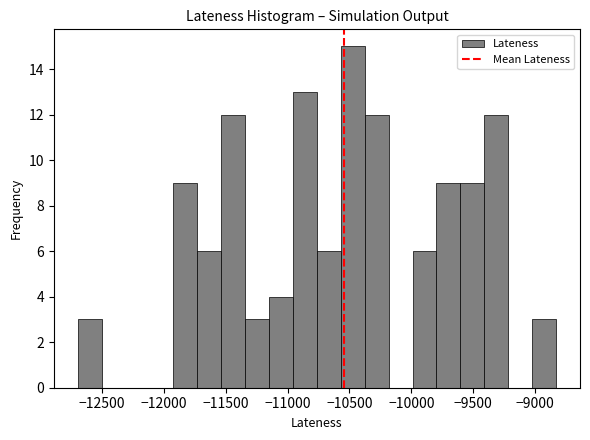

Around what value on the x-axis is the tallest bar? Give the approximate position of its centre, as read against the axis.

-10450